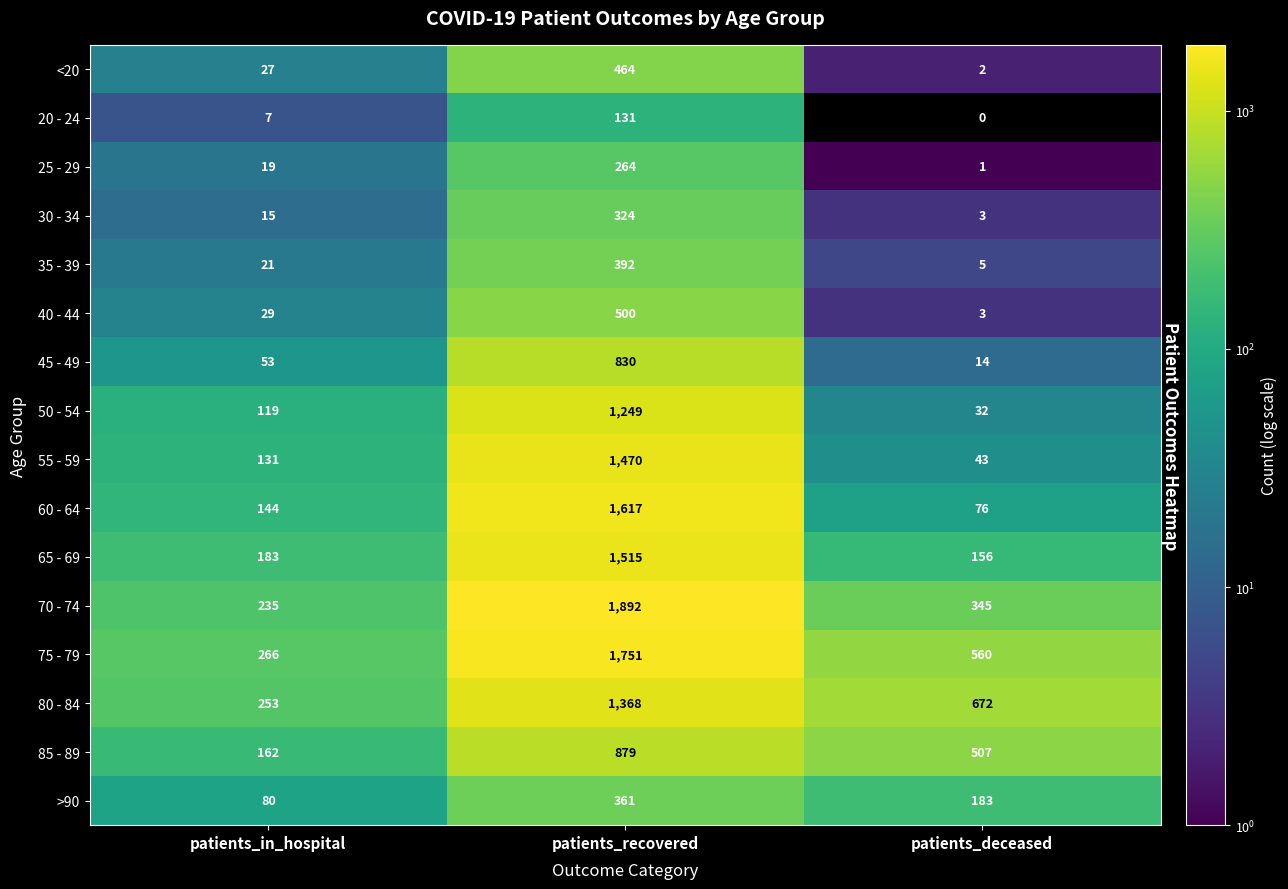

Is it true that 65 - 69 equals 156 at patients_deceased?

True